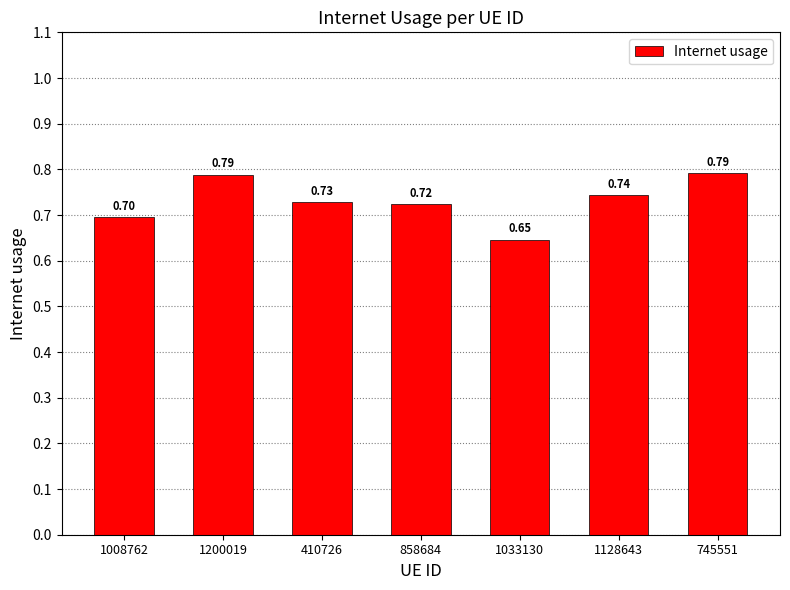

What is the average value?

0.7